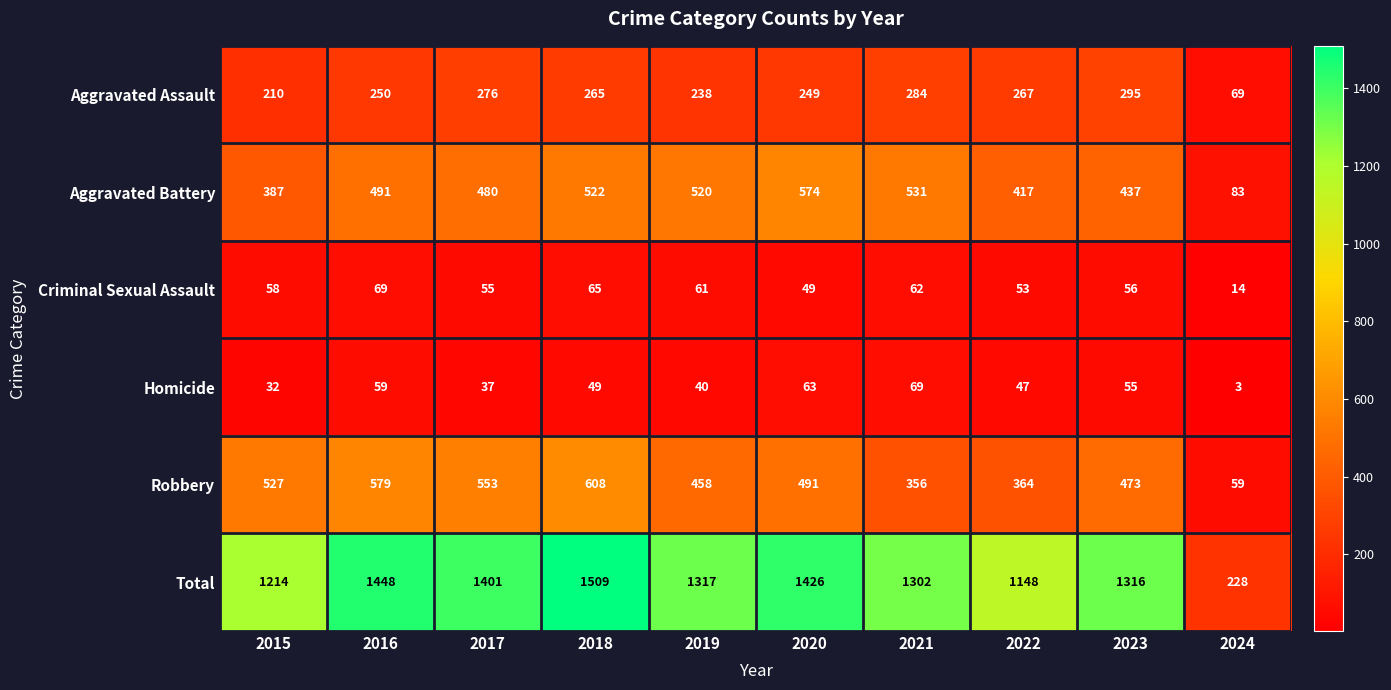

Which series has the largest total across all categories?

Total